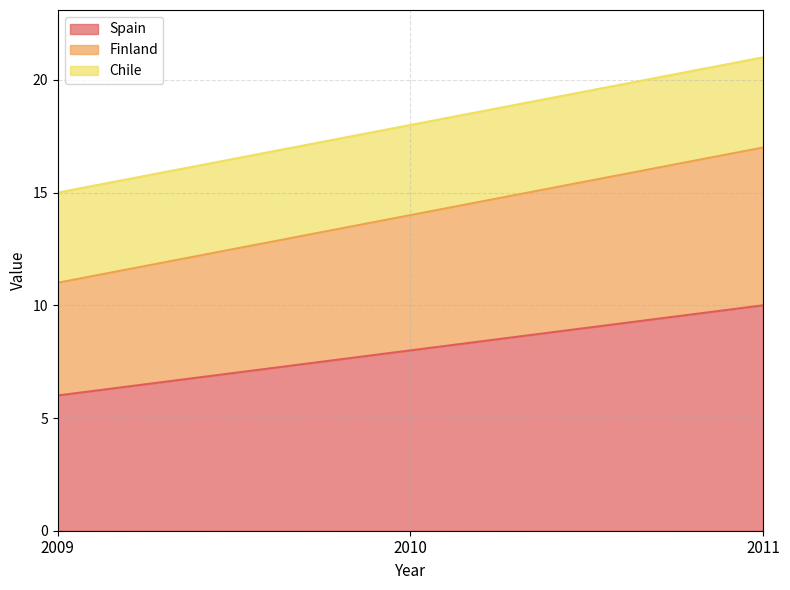

What value does the Spain series have at 2010?

8